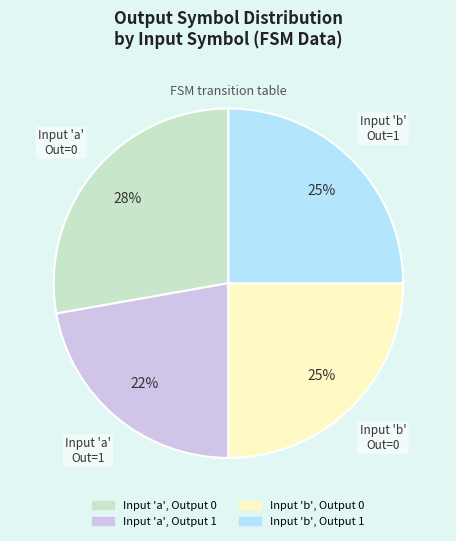

To the nearest percent, what is the average slice percentage?

25%